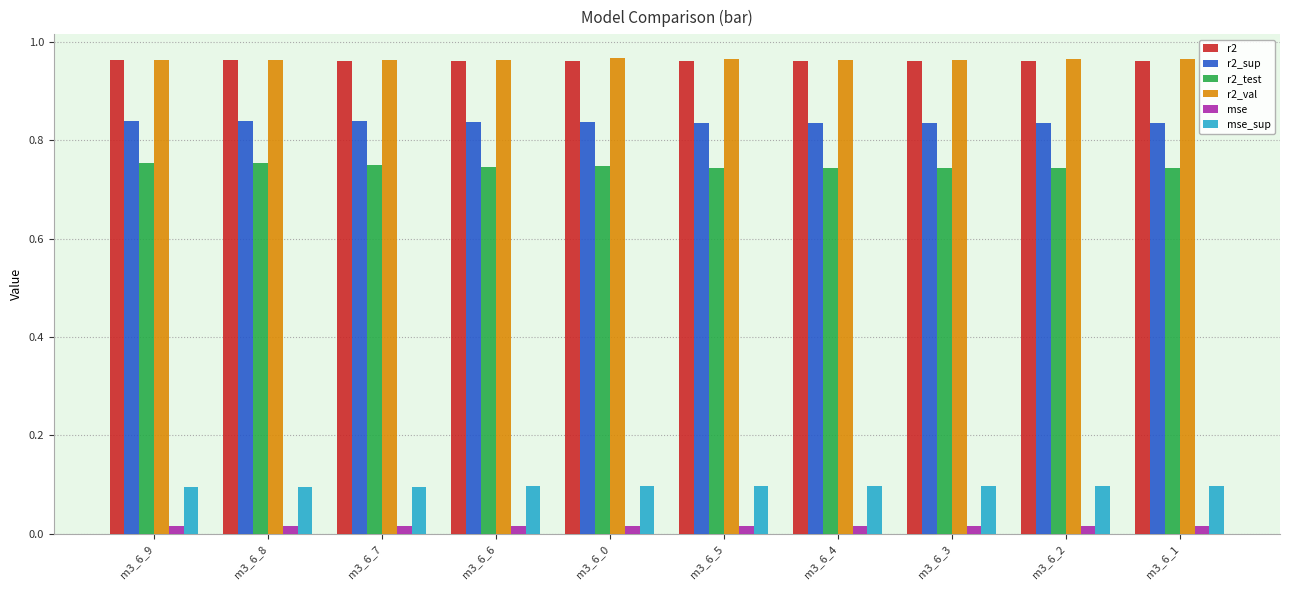

Count the r2_val values in the range 0 to 1.

10